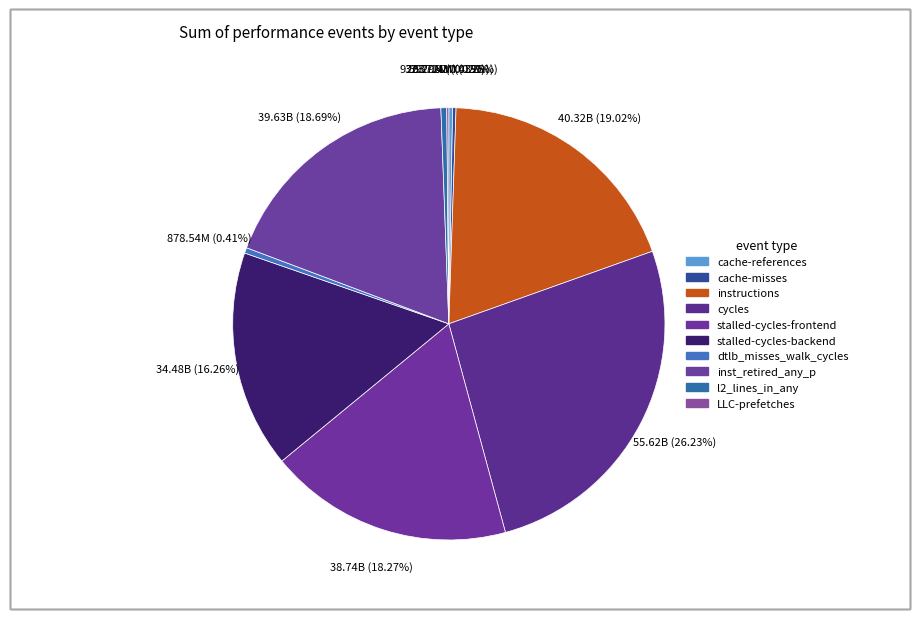

What percentage is NOT represented by cycles?

73.8%